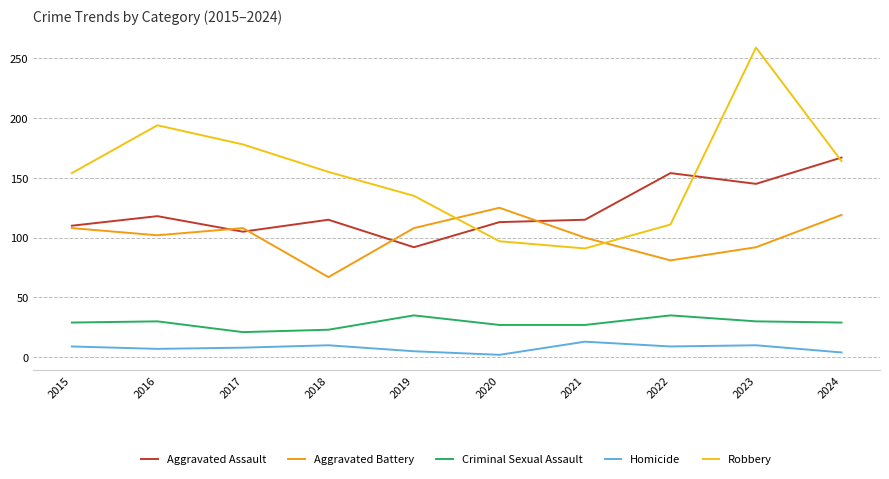

True or false: Homicide and Aggravated Assault cross at least once.

False